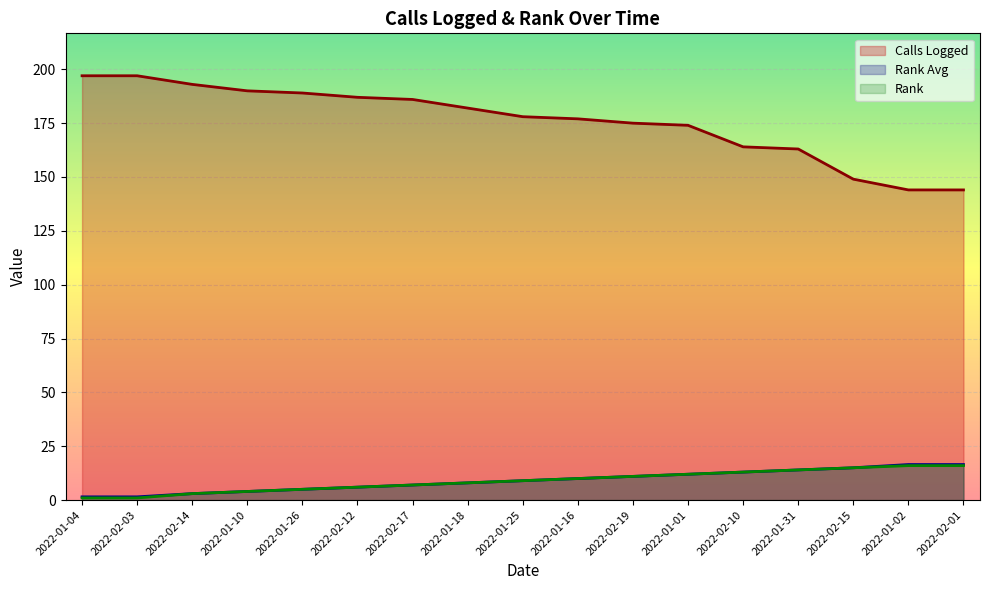

At which label does Rank first exceed 9?

2022-01-16